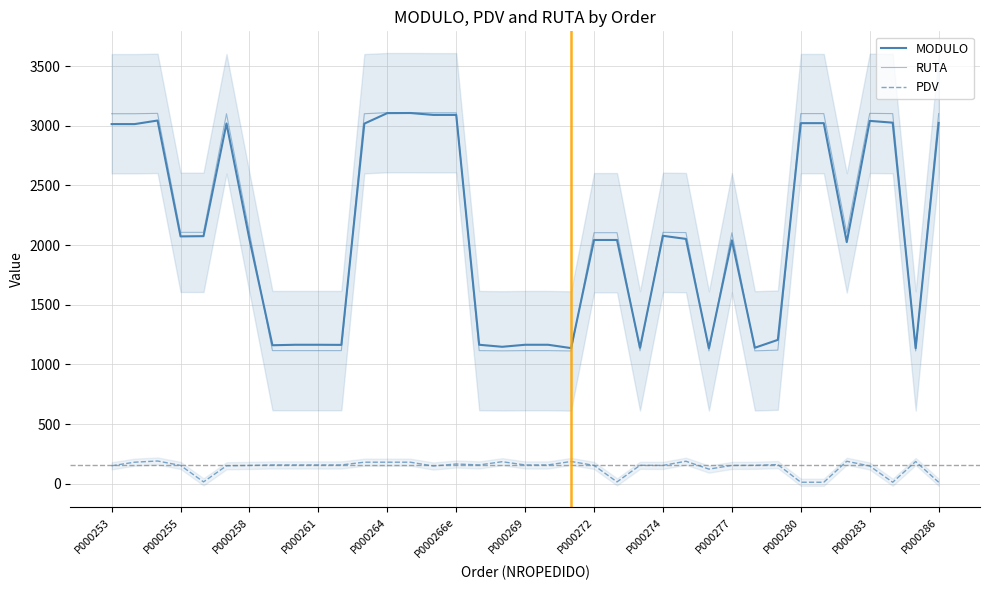

Which series has the largest total across all categories?

RUTA